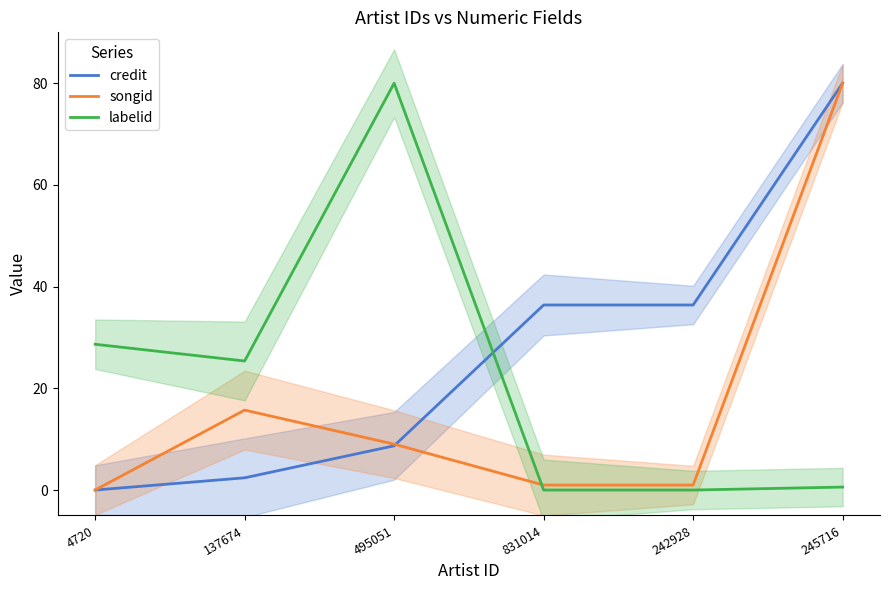

What is the spread (max minus min) of values at 137674?

23.0